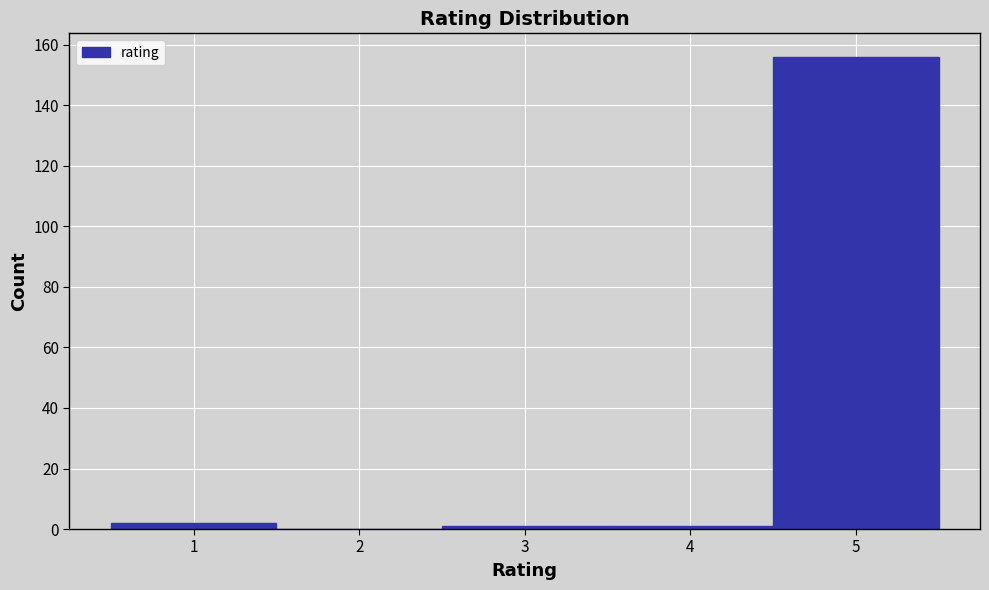

What is the height of the bar covering 0.5 to 1.5 on the x-axis? The values are not printed on the chart, so give them approximately, as read against the axis.

2